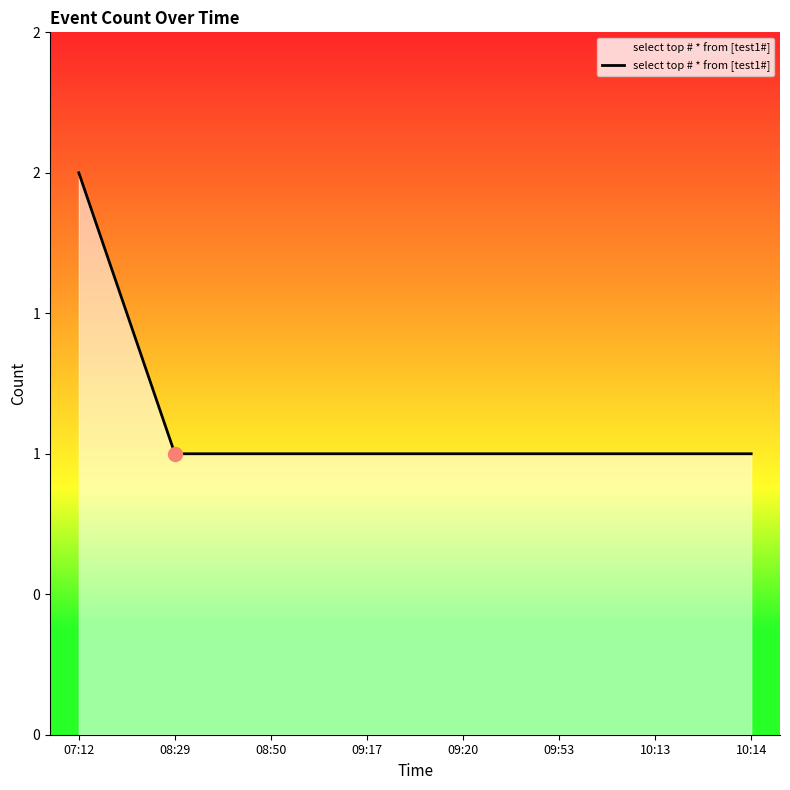

Is this an area chart (filled region under the line)?

Yes